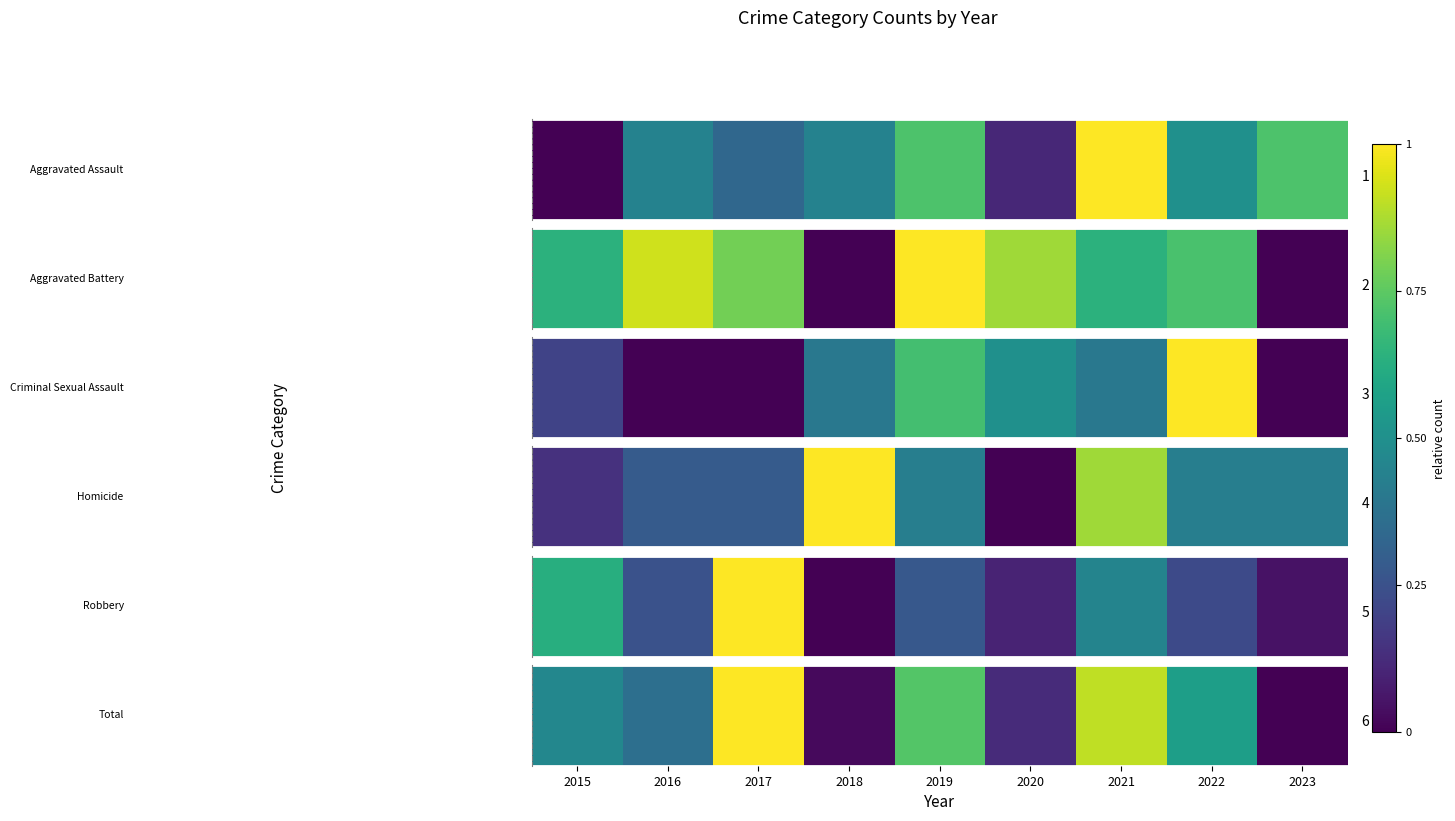

How many values are above zero?

8